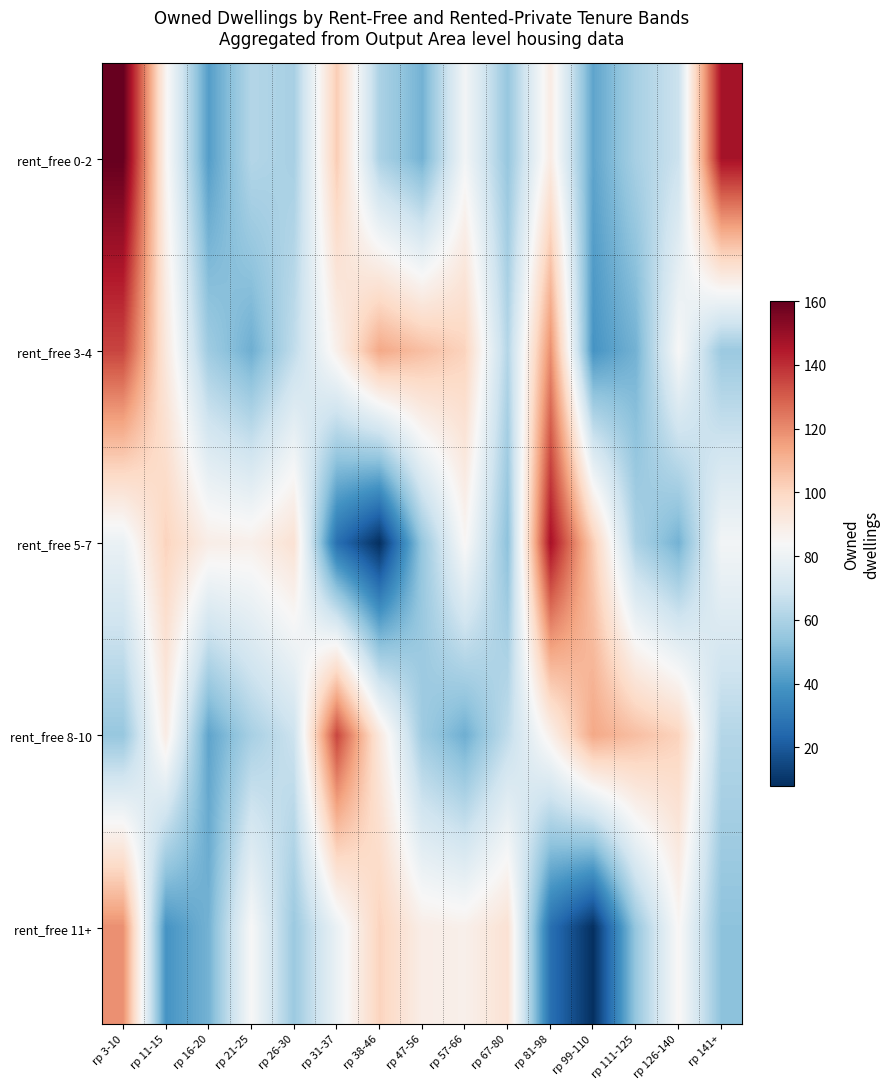

What is the difference between the highest and lowest values at rp 26-30?

39